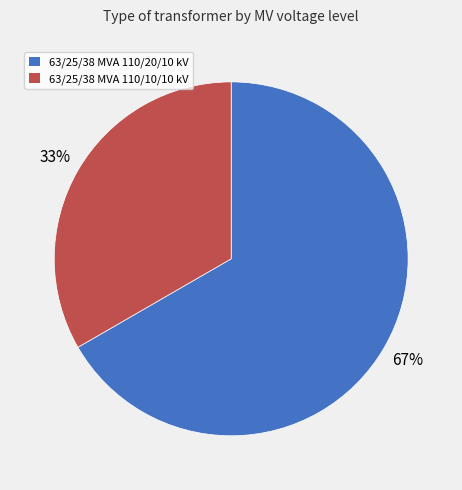

To the nearest percent, what percentage of the pie is 63/25/38 MVA 110/10/10 kV?

33%